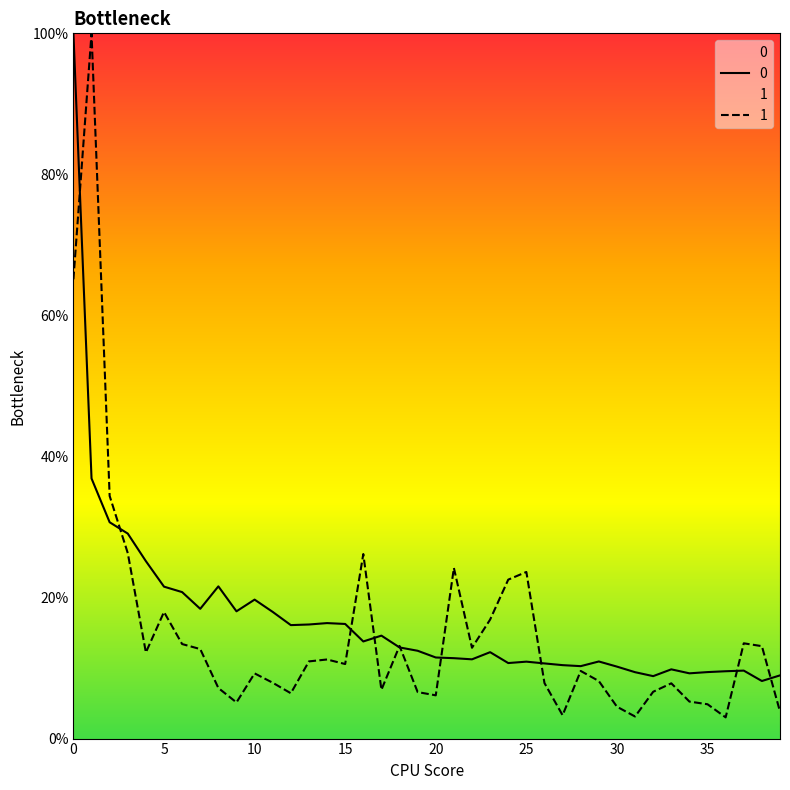

Rank the series by their average value, from lowest to highest.

1, 0